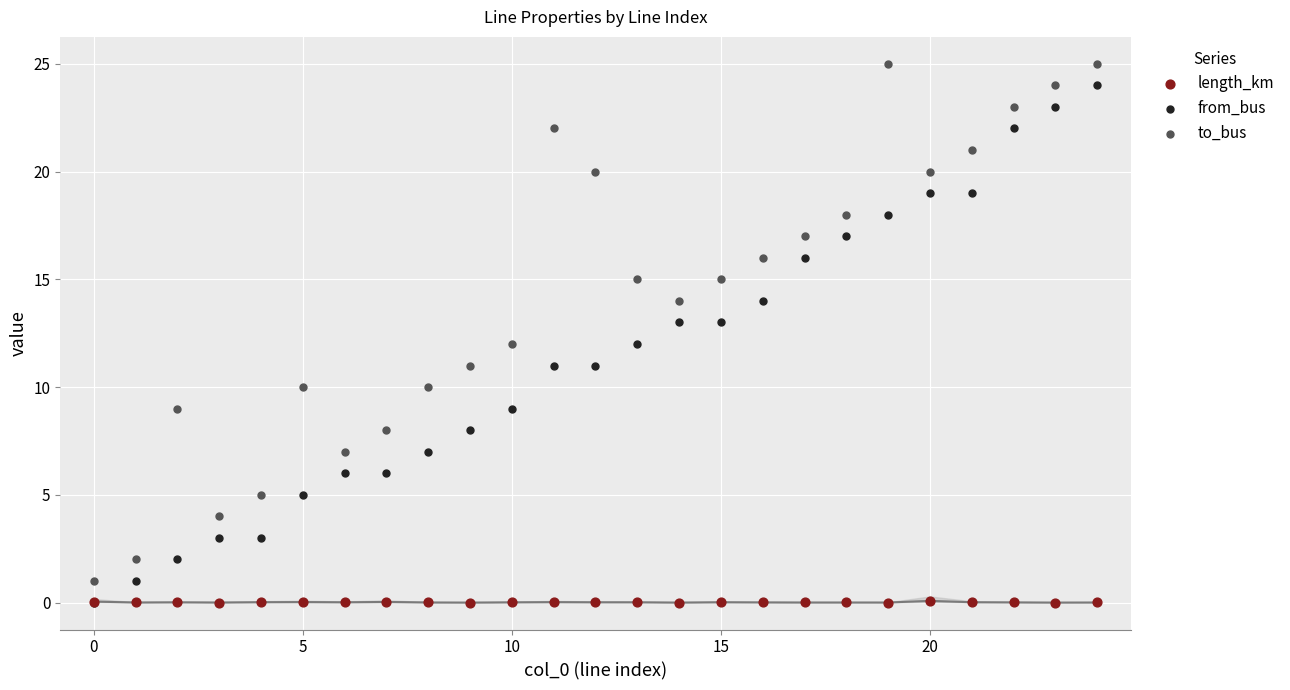

Which series reaches the maximum Y coordinate?

to_bus